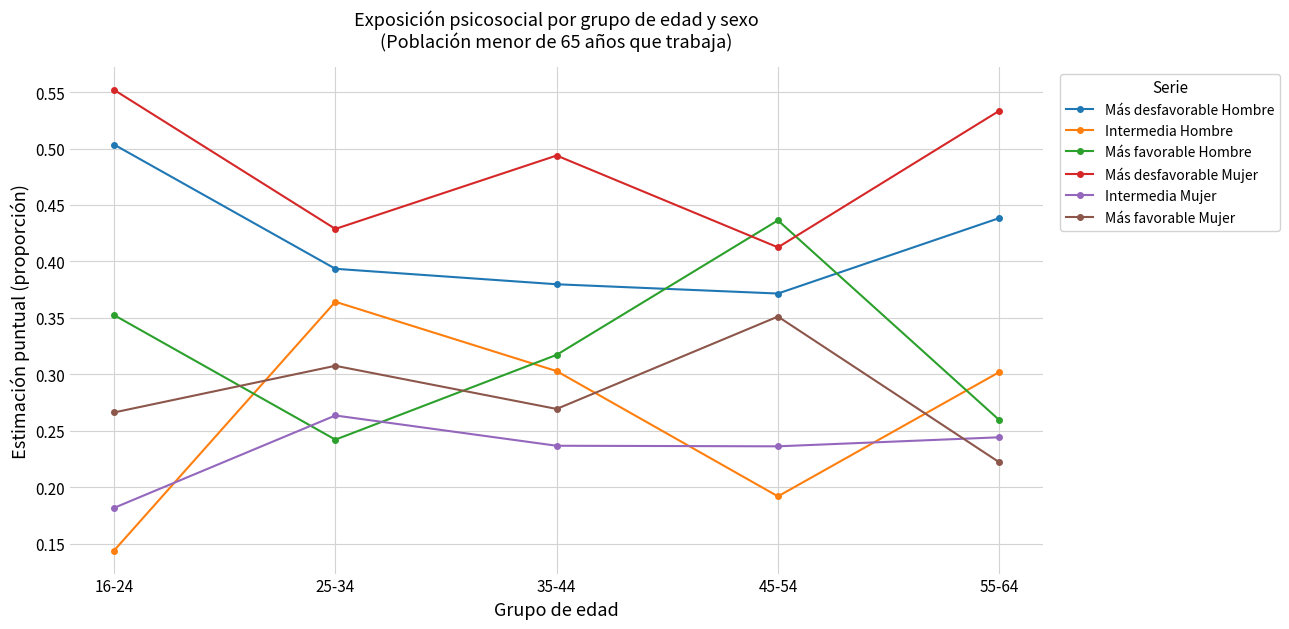

How many lines are shown in the chart?

6